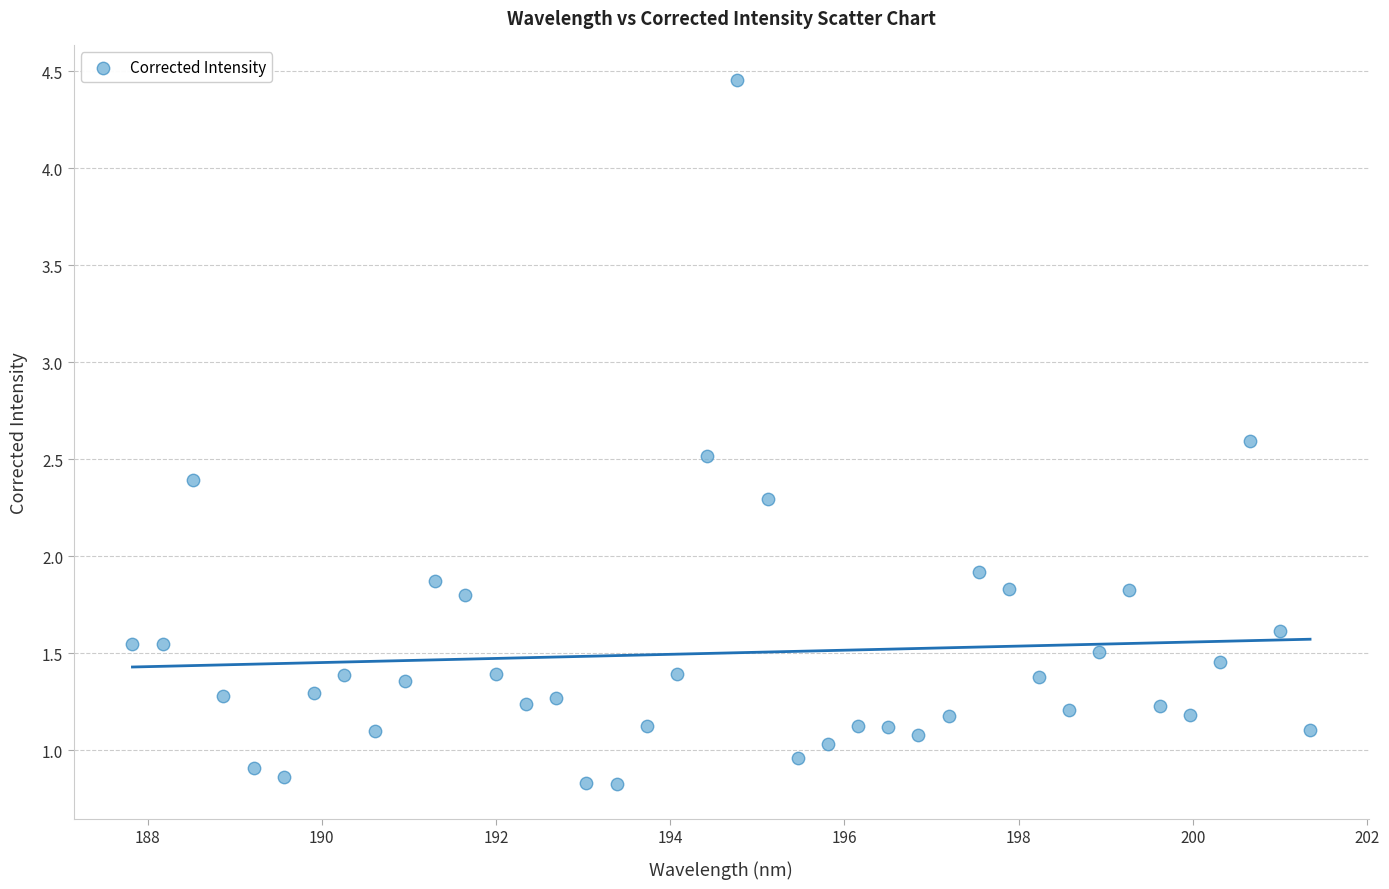

What Y value in the scatter plot is closest to 2?

1.9